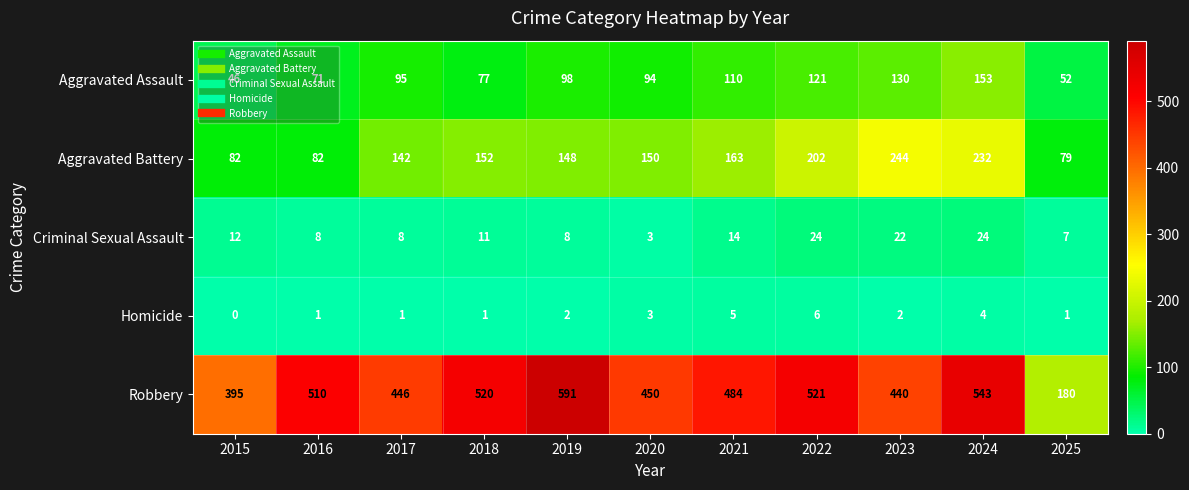

What is the sum of the Criminal Sexual Assault values at 2024 and 2020?

27